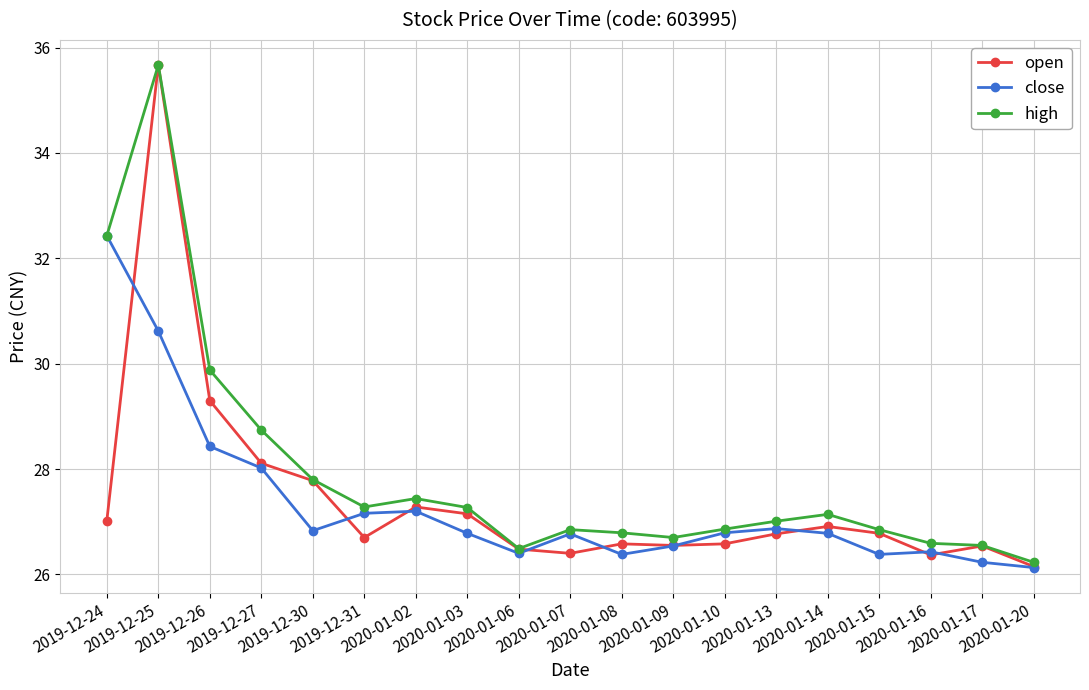

What is the maximum value shown in the chart?

35.7